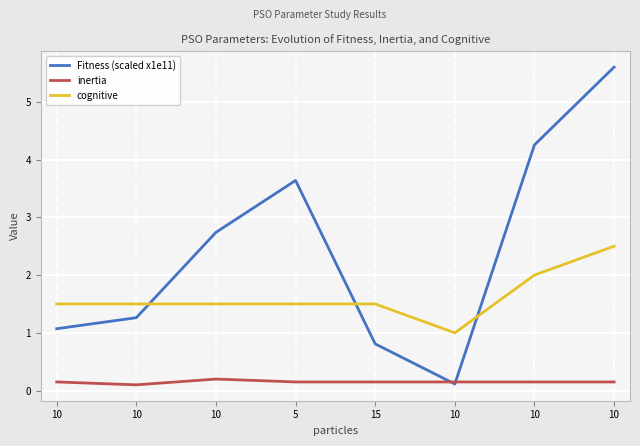

Reading right to left, list all the values displayed in this chart.

Fitness (scaled x1e11): 10=5.6	10=4.3	10=0.1	15=0.8	5=3.6	10=2.7	10=1.3	10=1.1
inertia: 10=0.1	10=0.1	10=0.1	15=0.1	5=0.1	10=0.2	10=0.1	10=0.1
cognitive: 10=2.5	10=2.0	10=1.0	15=1.5	5=1.5	10=1.5	10=1.5	10=1.5